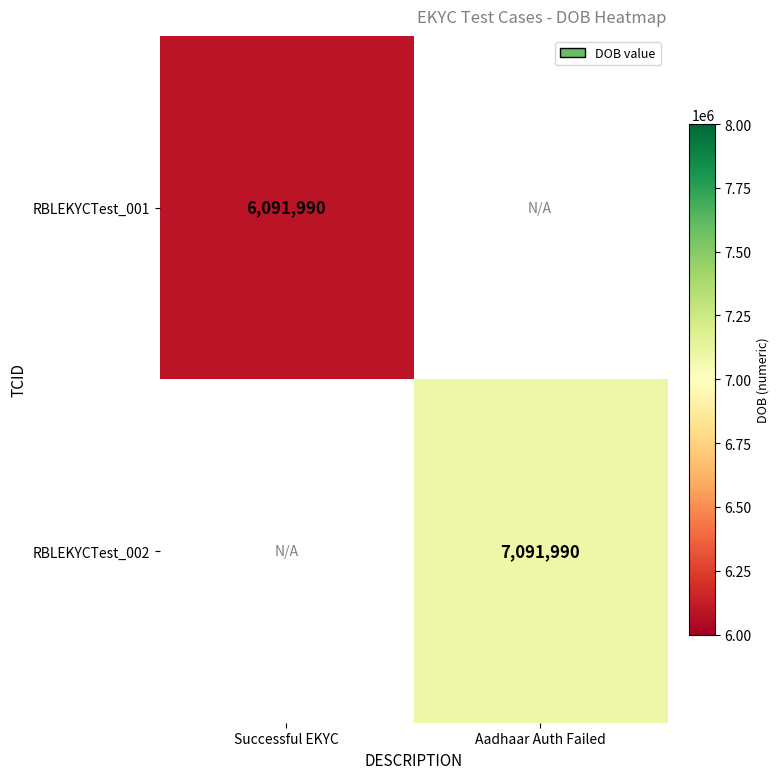

True or false: RBLEKYCTest_002 has a value of 2514926 at Aadhaar Auth Failed.

False